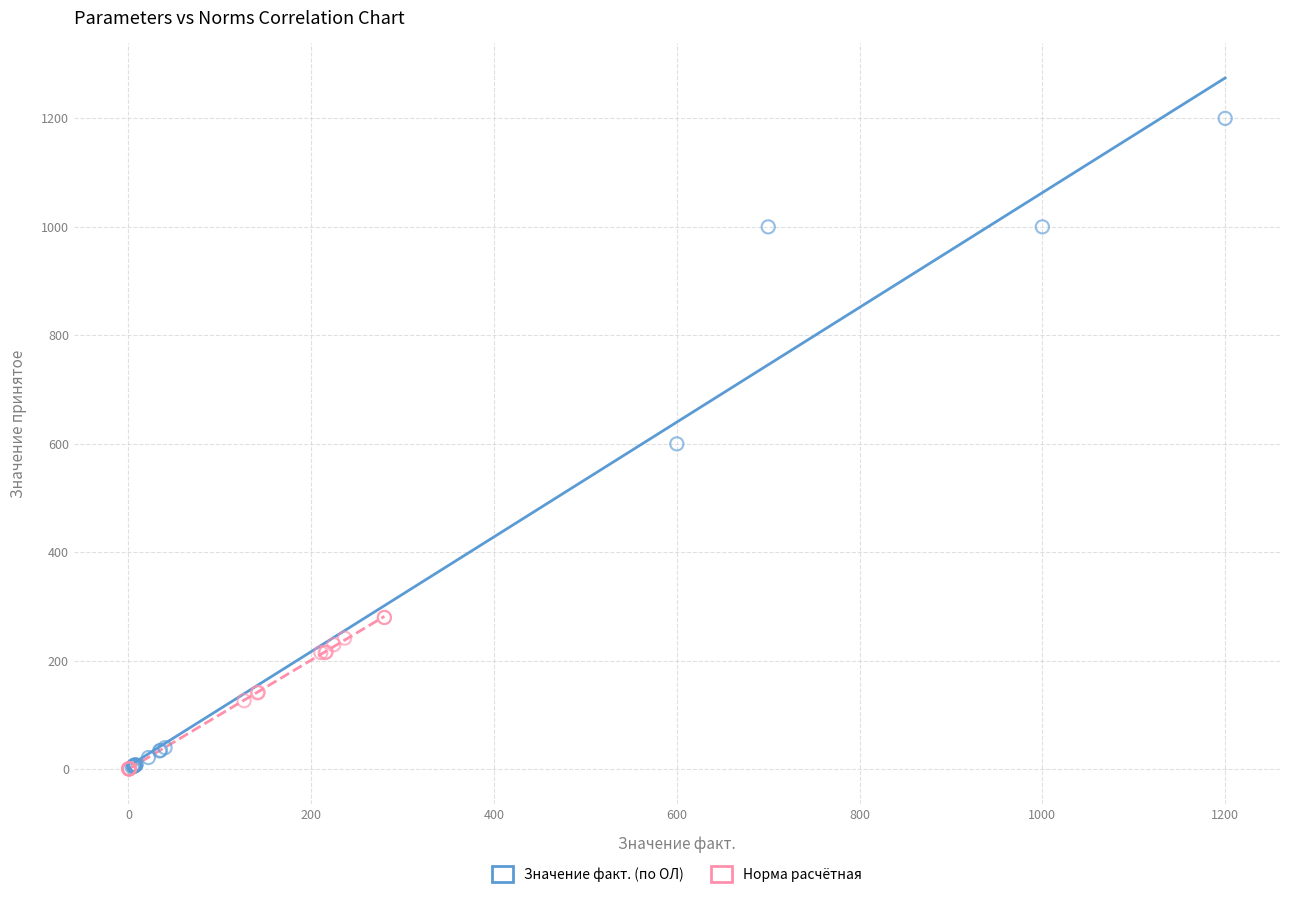

Which series has the widest spread of Y values?

Значение факт. (по ОЛ)